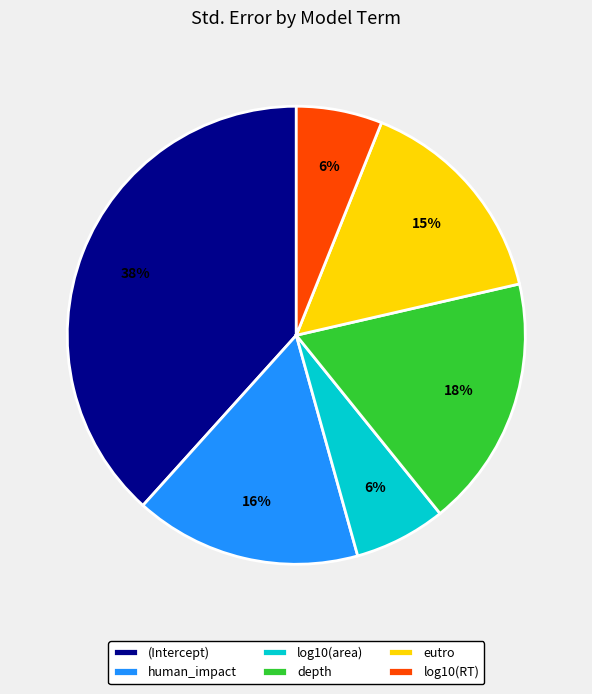

Between log10(area) and eutro, which is larger?

eutro